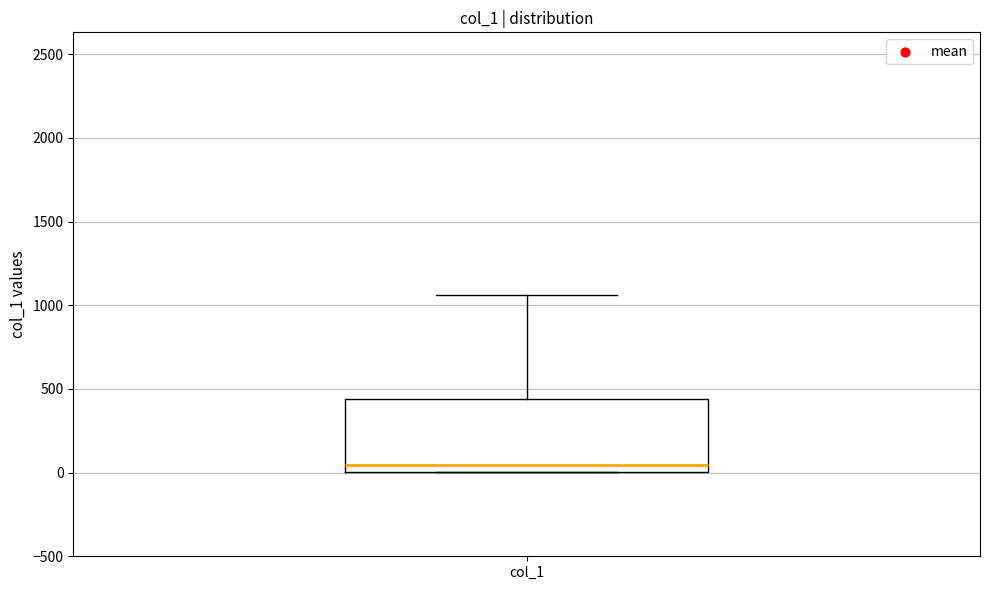

Where does the upper whisker of the box for col_1 end on the y-axis? The values are not printed on the chart, so give them approximately, as read against the axis.

1050